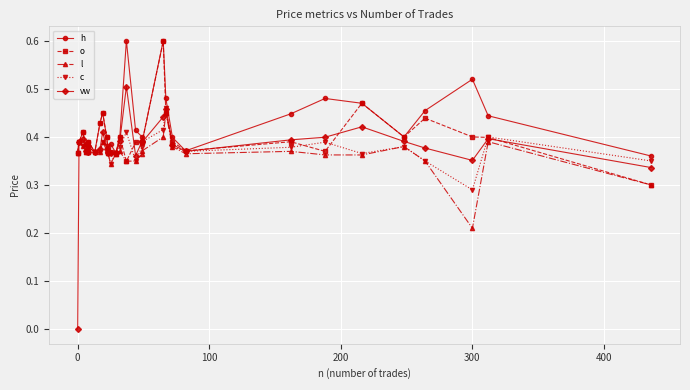

Count the o values in the range 0 to 1.

30